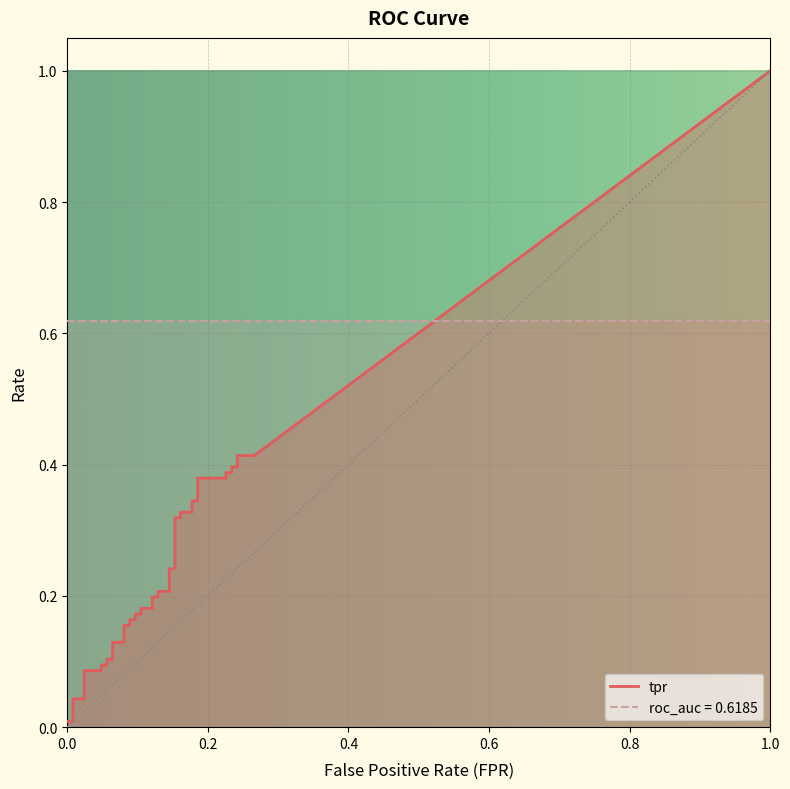

Which series has the largest total across all categories?

roc_auc